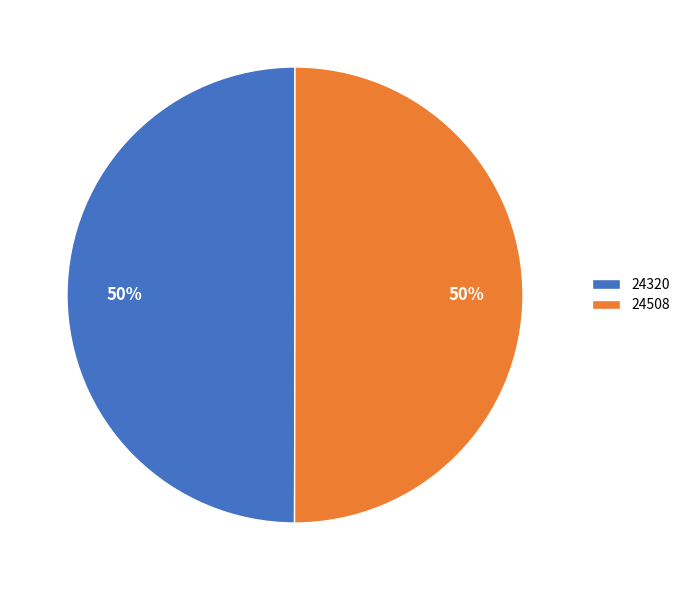

How many segments does this pie chart have?

2